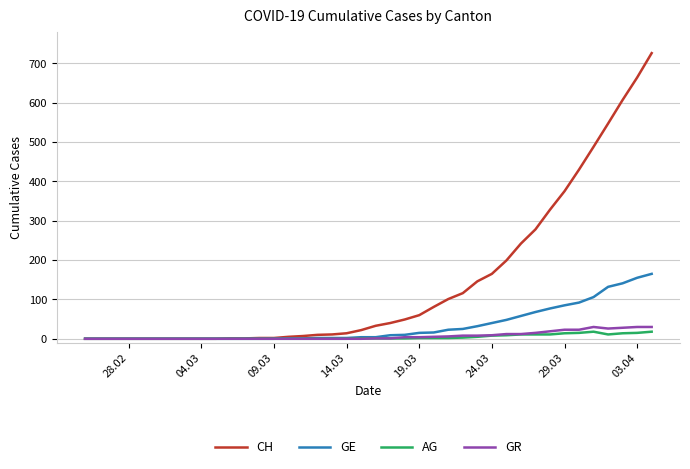

Which series has the largest total across all categories?

CH